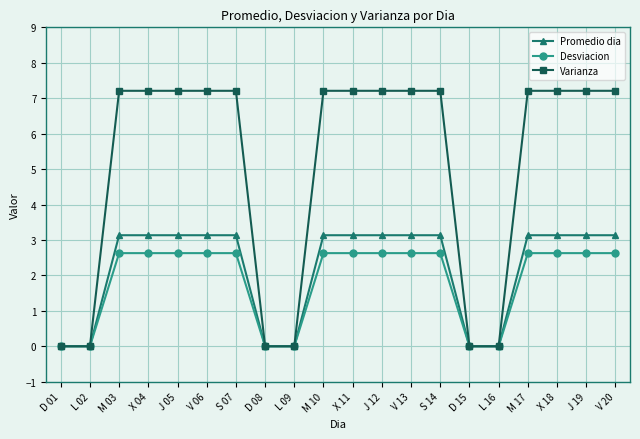

Rank the series by their maximum value, from lowest to highest.

Desviacion, Promedio dia, Varianza